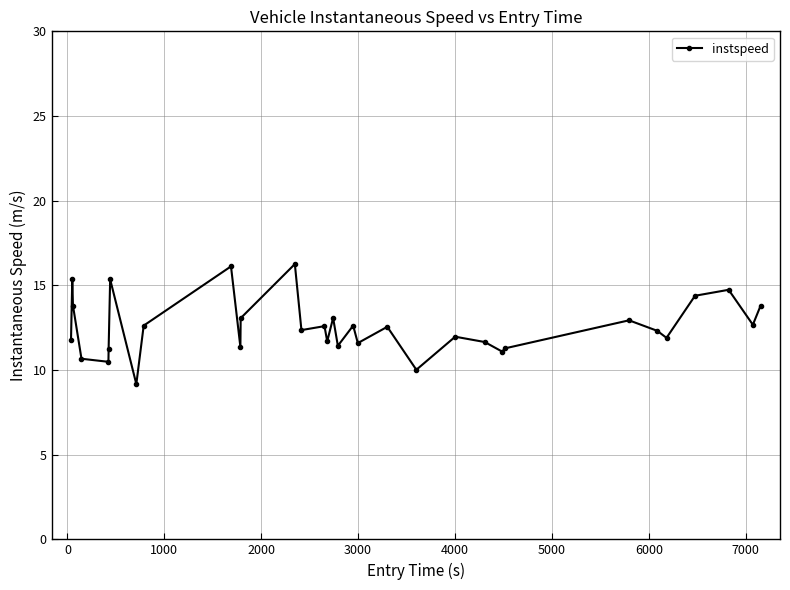

What is the greatest value displayed?

16.3